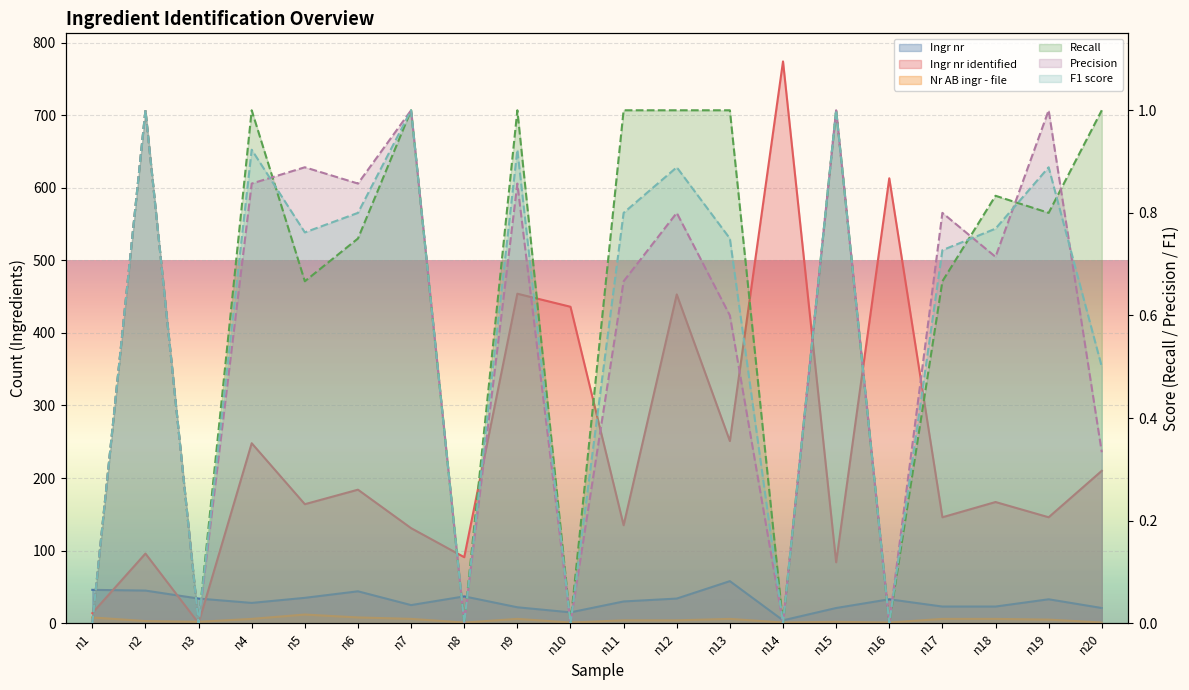

What is the sum of the Recall values at n11 and n5?

1.7